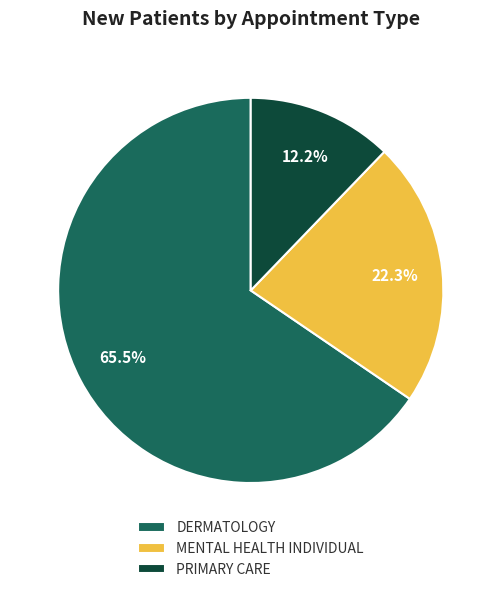

How much of the chart is everything except PRIMARY CARE?

87.8%